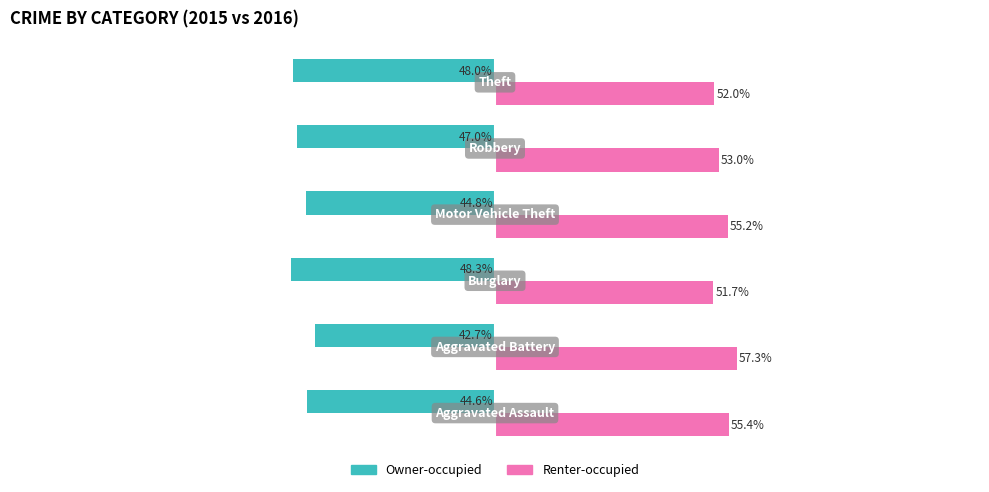

Which series has the largest total across all categories?

Renter-occupied